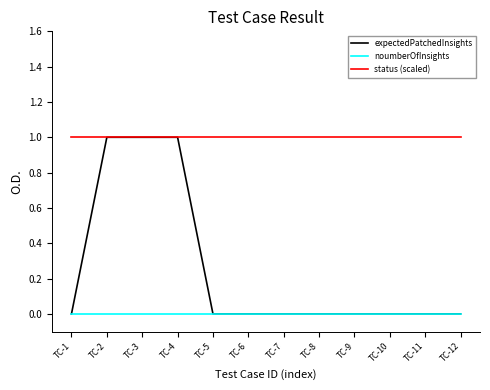

Reading right to left, list all the values displayed in this chart.

expectedPatchedInsights: 0	0	0	0	0	0	0	0	1	1	1	0
noumberOfInsights: 0	0	0	0	0	0	0	0	0	0	0	0
status (scaled): 1	1	1	1	1	1	1	1	1	1	1	1